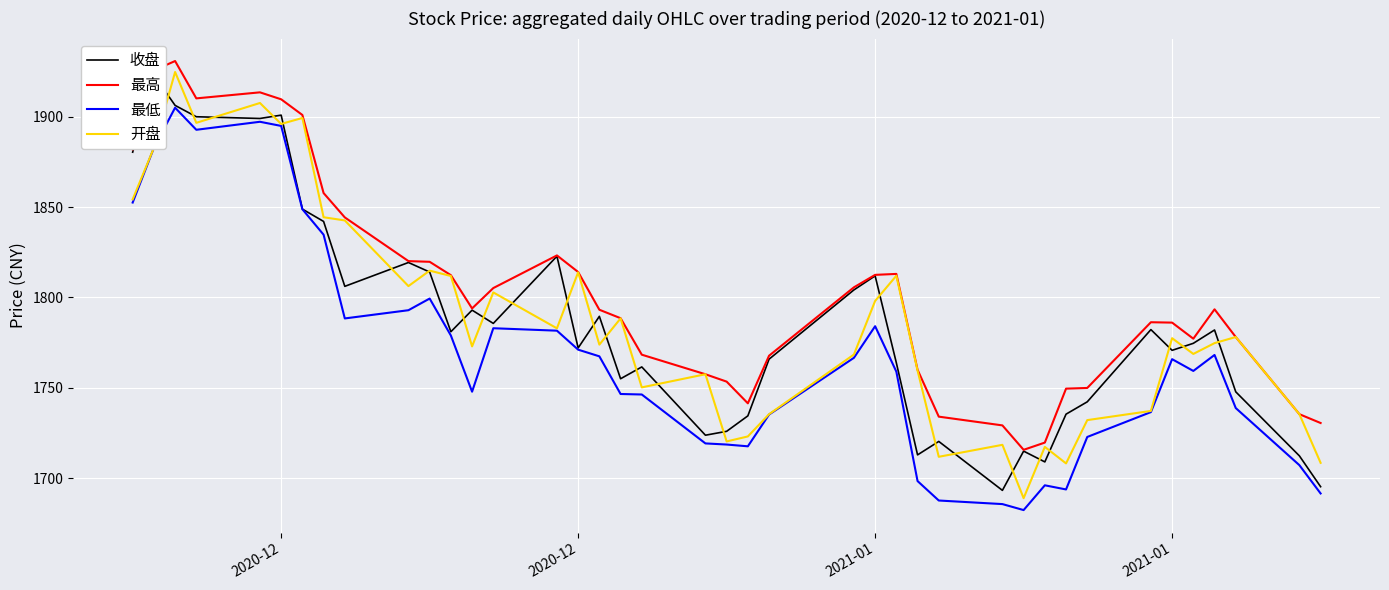

What is the difference between the maximum and minimum values in the 最高 series?

215.0